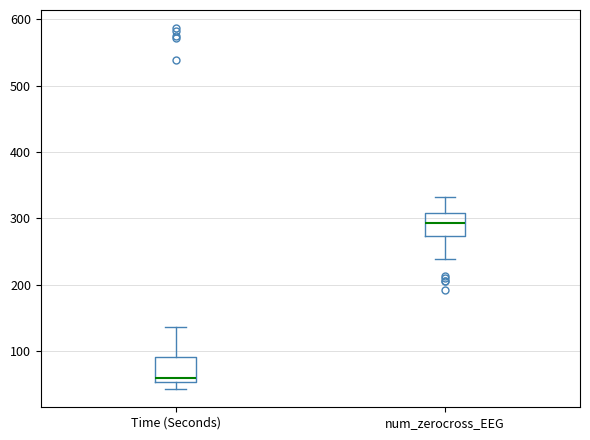

Which box has the lowest median line?

Time (Seconds)